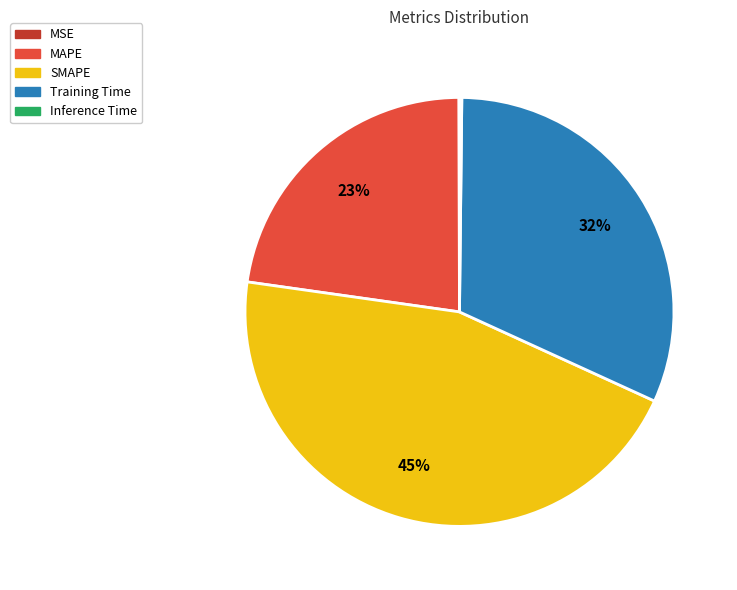

To the nearest percent, what portion does SMAPE represent?

45%